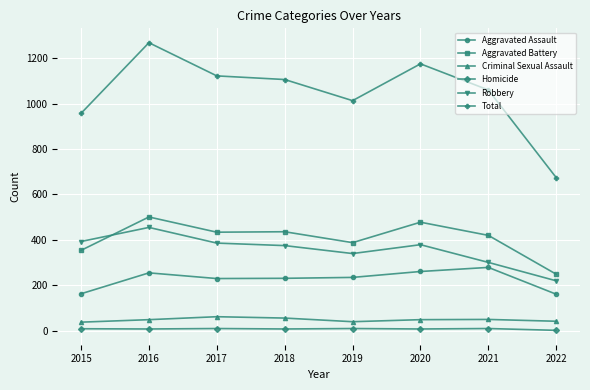

Rank the series by their maximum value, from highest to lowest.

Total, Aggravated Battery, Robbery, Aggravated Assault, Criminal Sexual Assault, Homicide